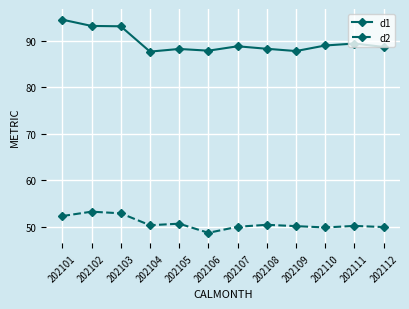

The d1 series shows 88.7 at 202112. True or false?

True